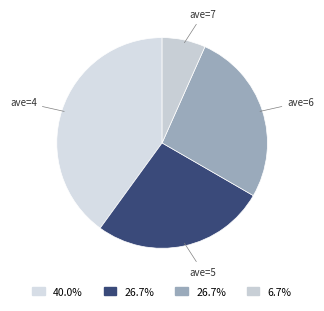

Does ave=5 account for over 50% of the chart?

No